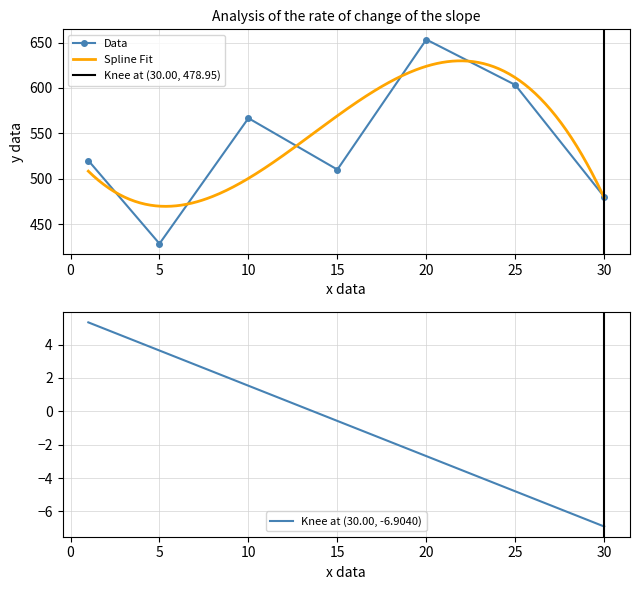

What is the highest value of the Data series?

653.3